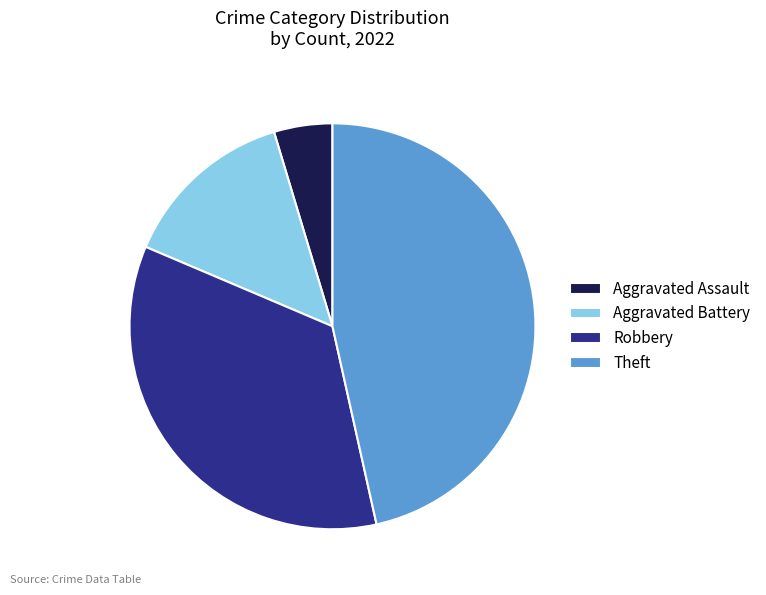

What is the ratio of the value at Theft to the value at Aggravated Battery?

3.3